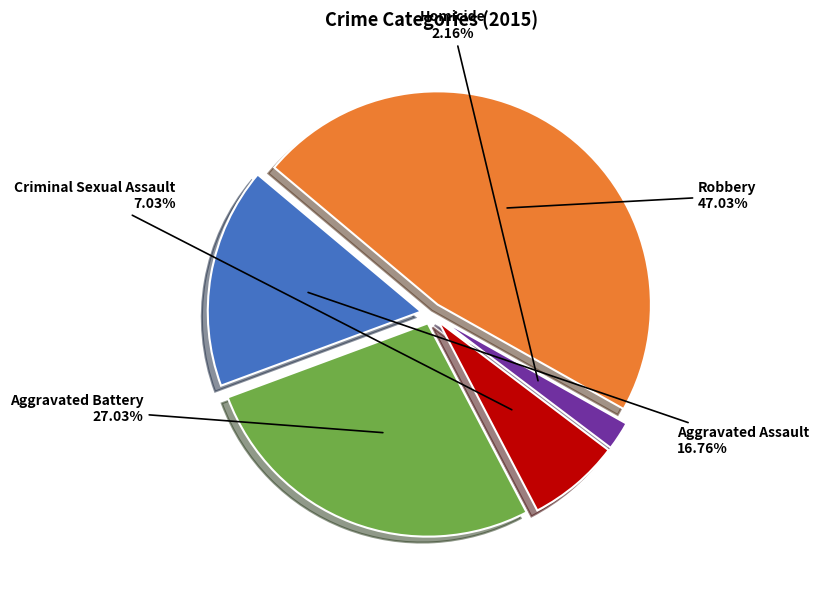

Combined, what portion of the pie is Aggravated Assault and Criminal Sexual Assault?

23.8%